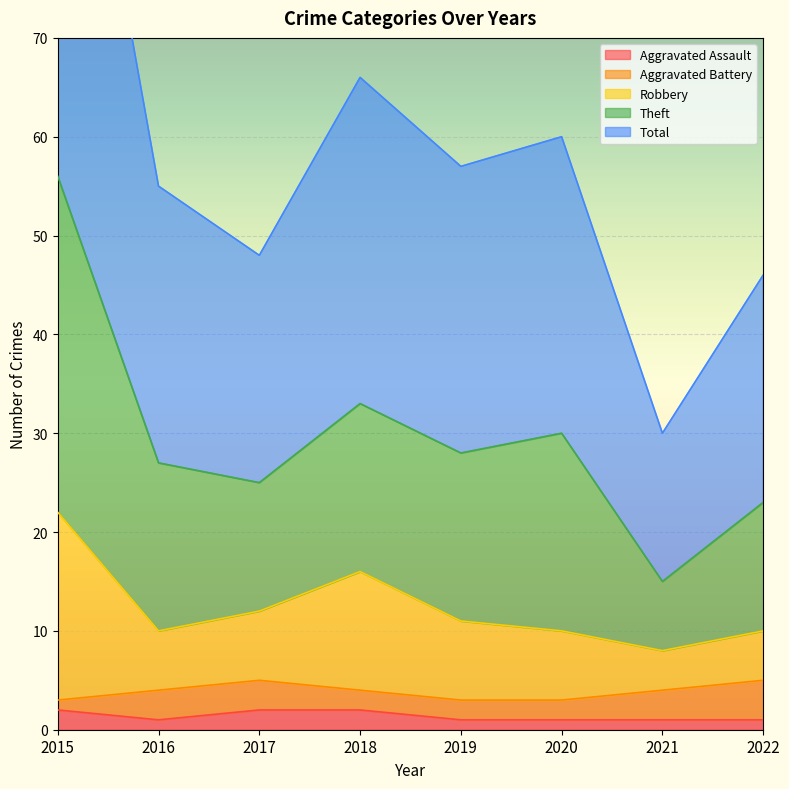

The Total series shows 9 at 2021. True or false?

False